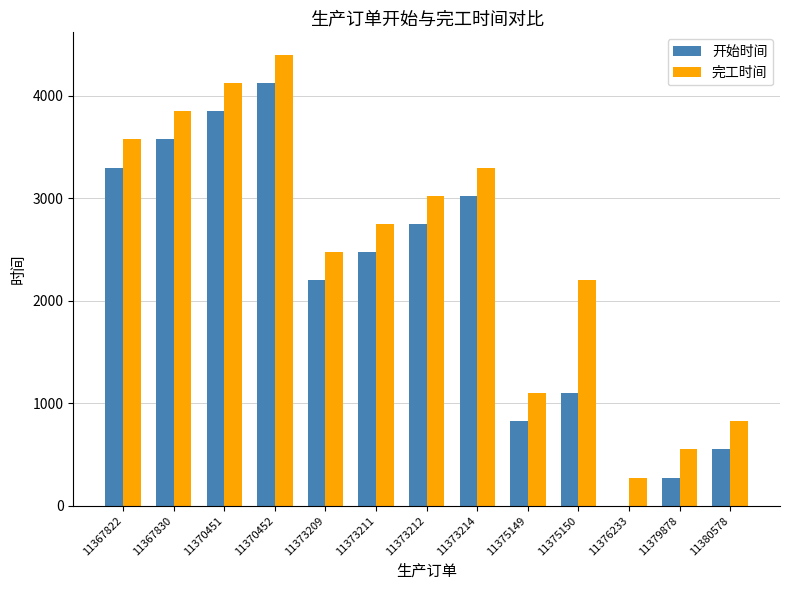

What is the sum of the 完工时间 values at 11367822 and 11373214?

6875